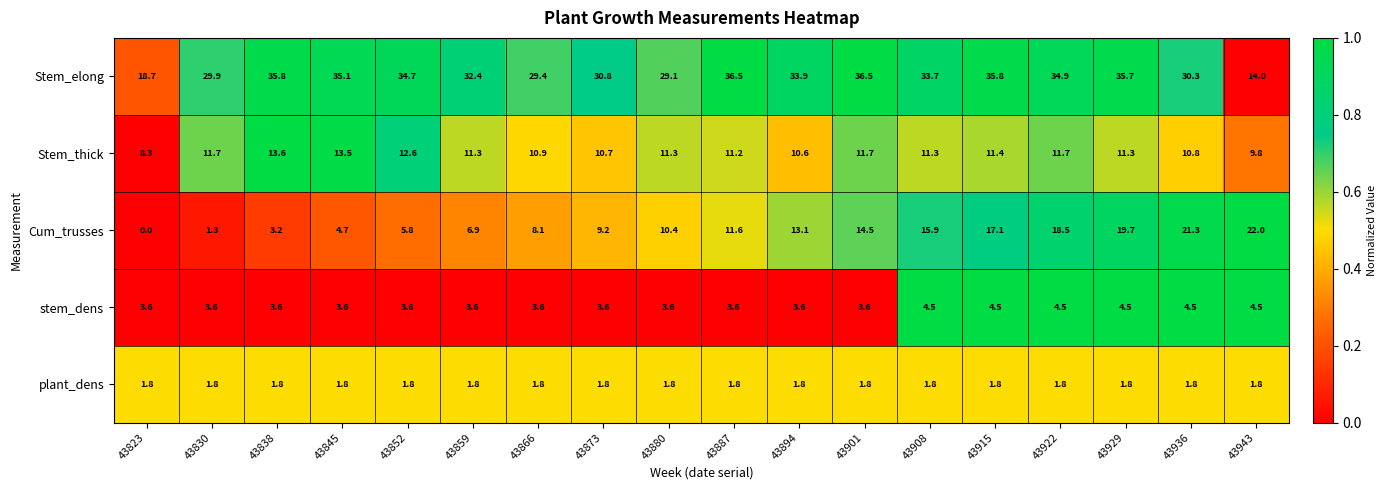

Which series changed the most between 43922 and 43943?

Stem_elong